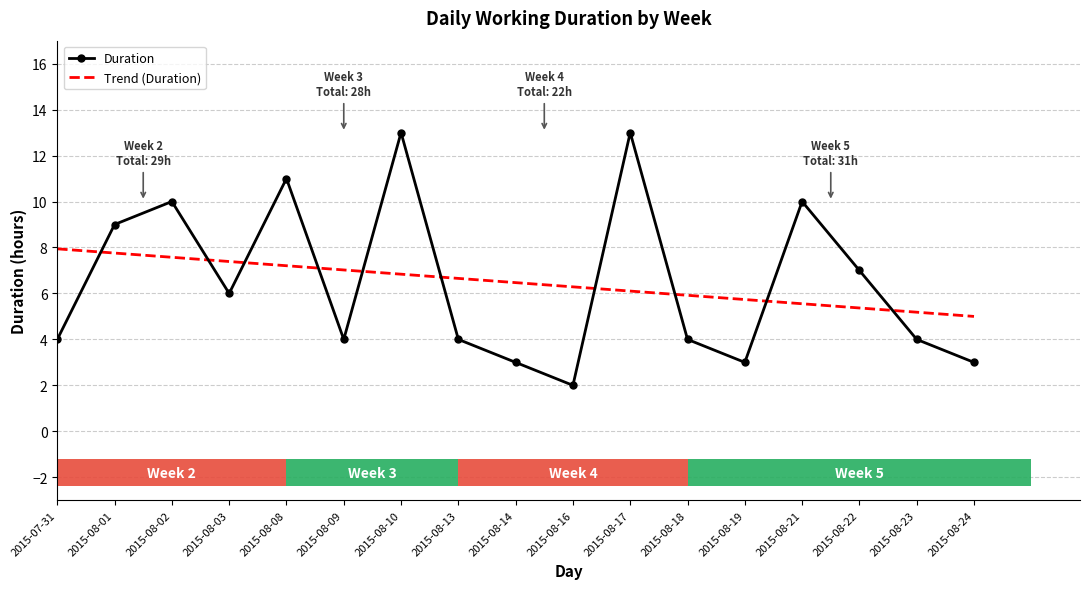

Does the chart contain any negative values?

No